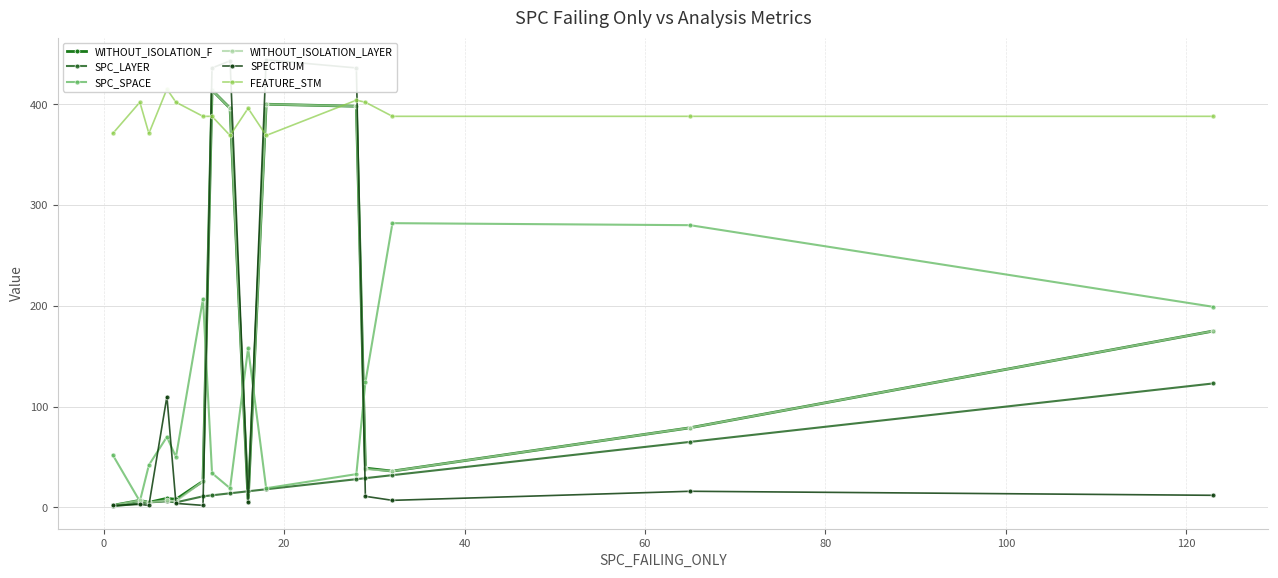

At how many categories does at least one series exceed 338?

15